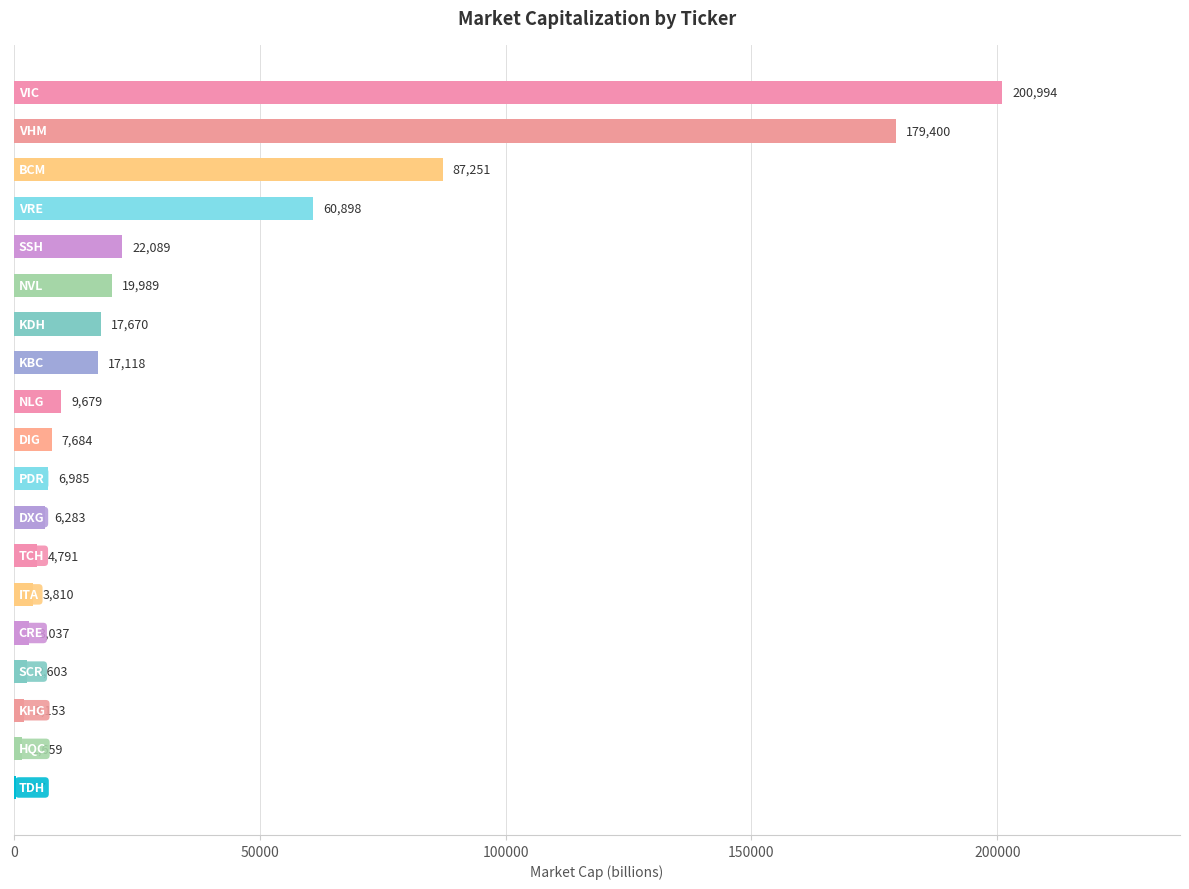

What is the greatest value displayed?

200994